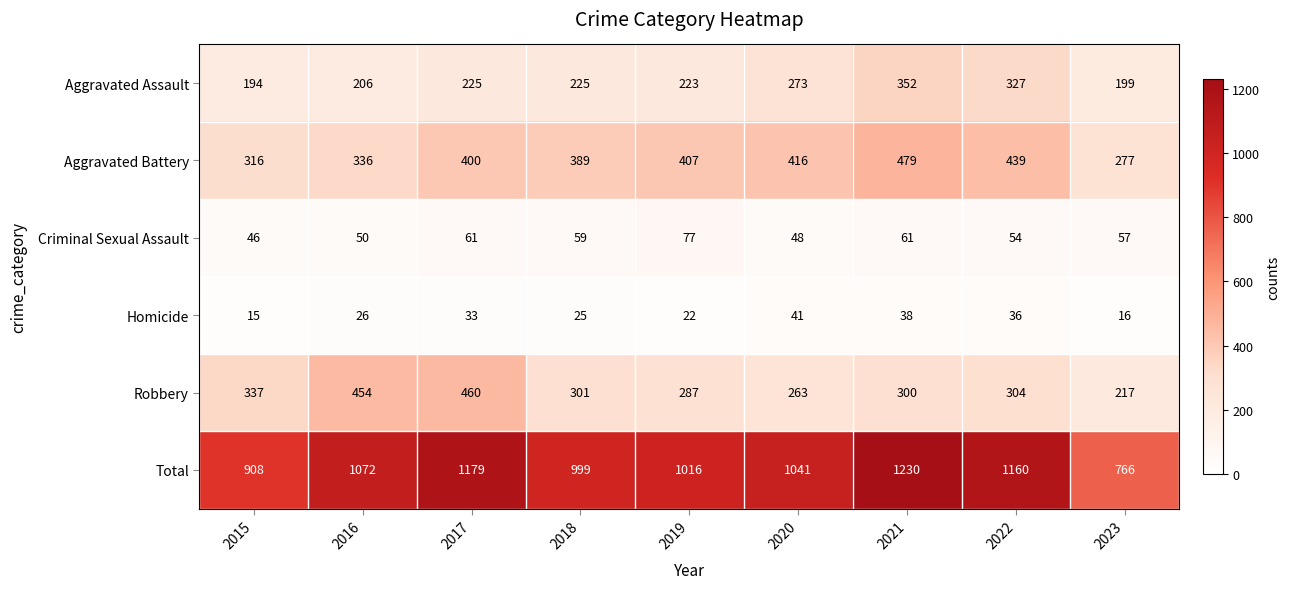

How many distinct data groups are displayed?

6